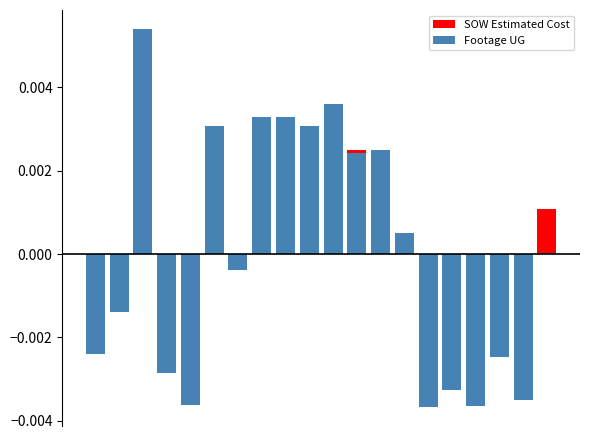

Which series has the largest range (max minus min)?

Footage UG